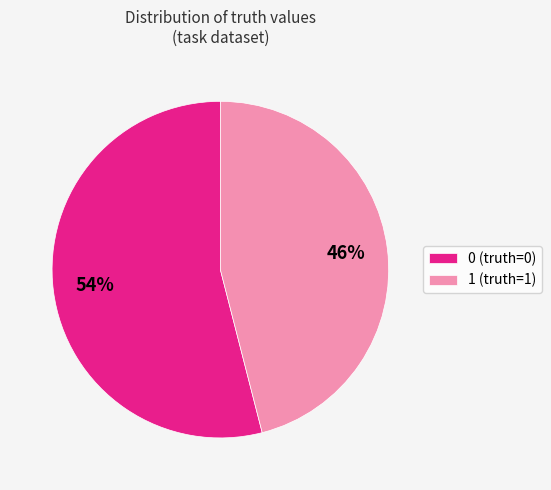

Is there any slice that represents more than half of the pie?

Yes